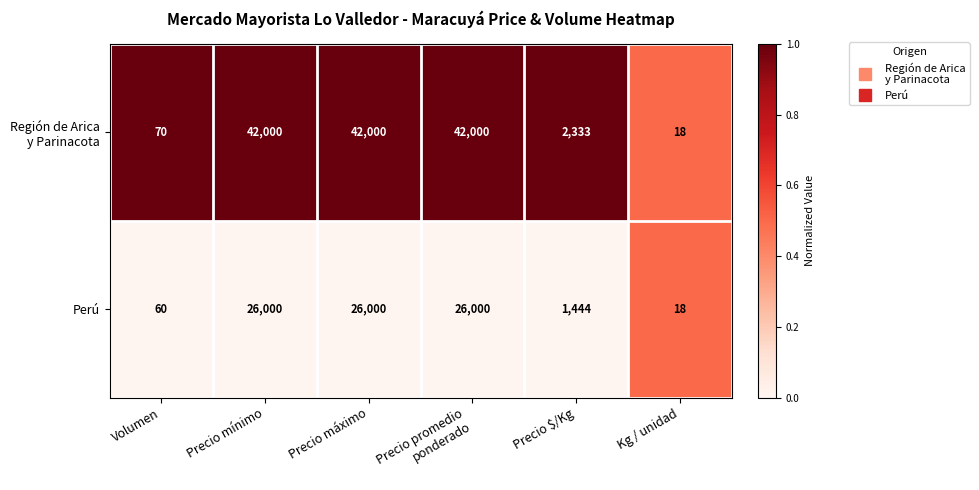

What is the difference between the maximum and minimum values in the Perú series?

25982